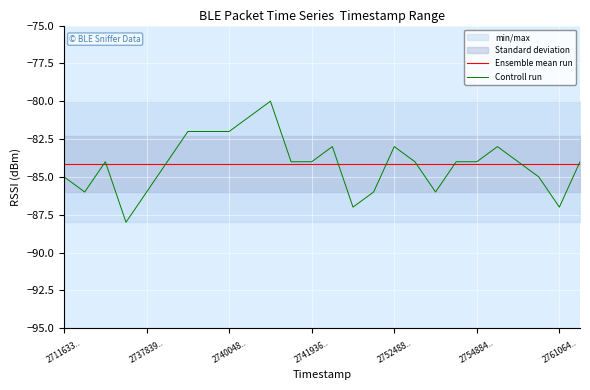

How many values in the Controll run series exceed -84?

8